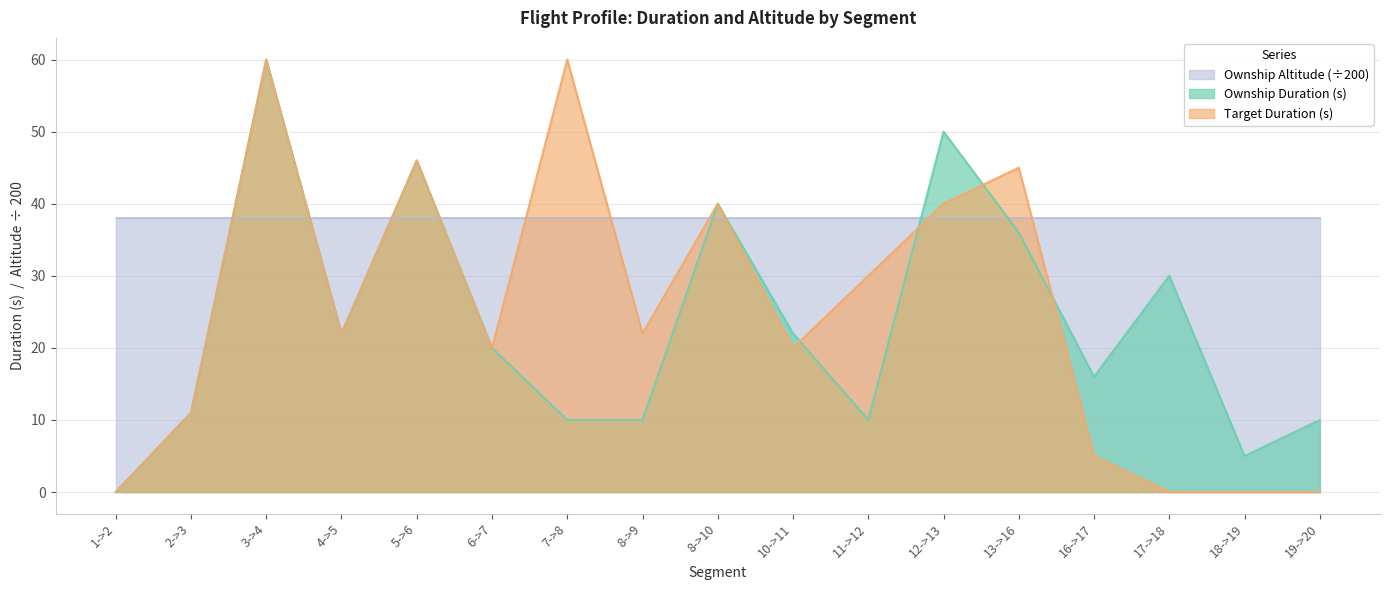

Between which two adjacent categories do Target Heading (s) and Ownship Duration (s) first intersect?

10->11 and 11->12